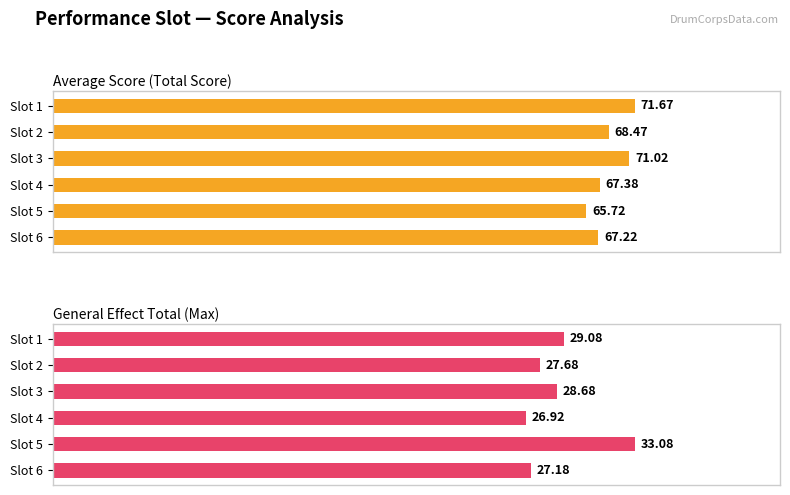

How many categories are shown in the chart?

6